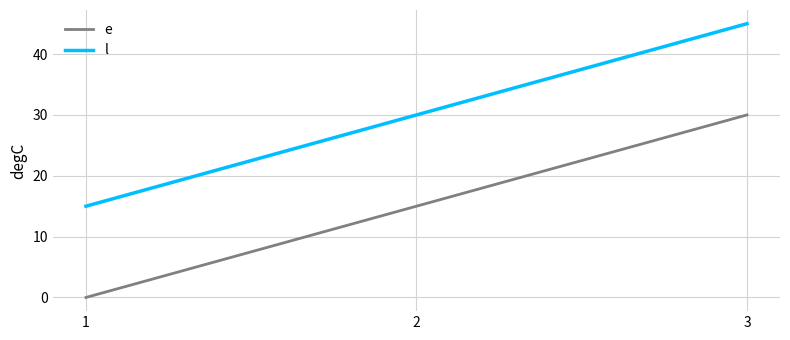

Count the l values in the range 15 to 45.

3